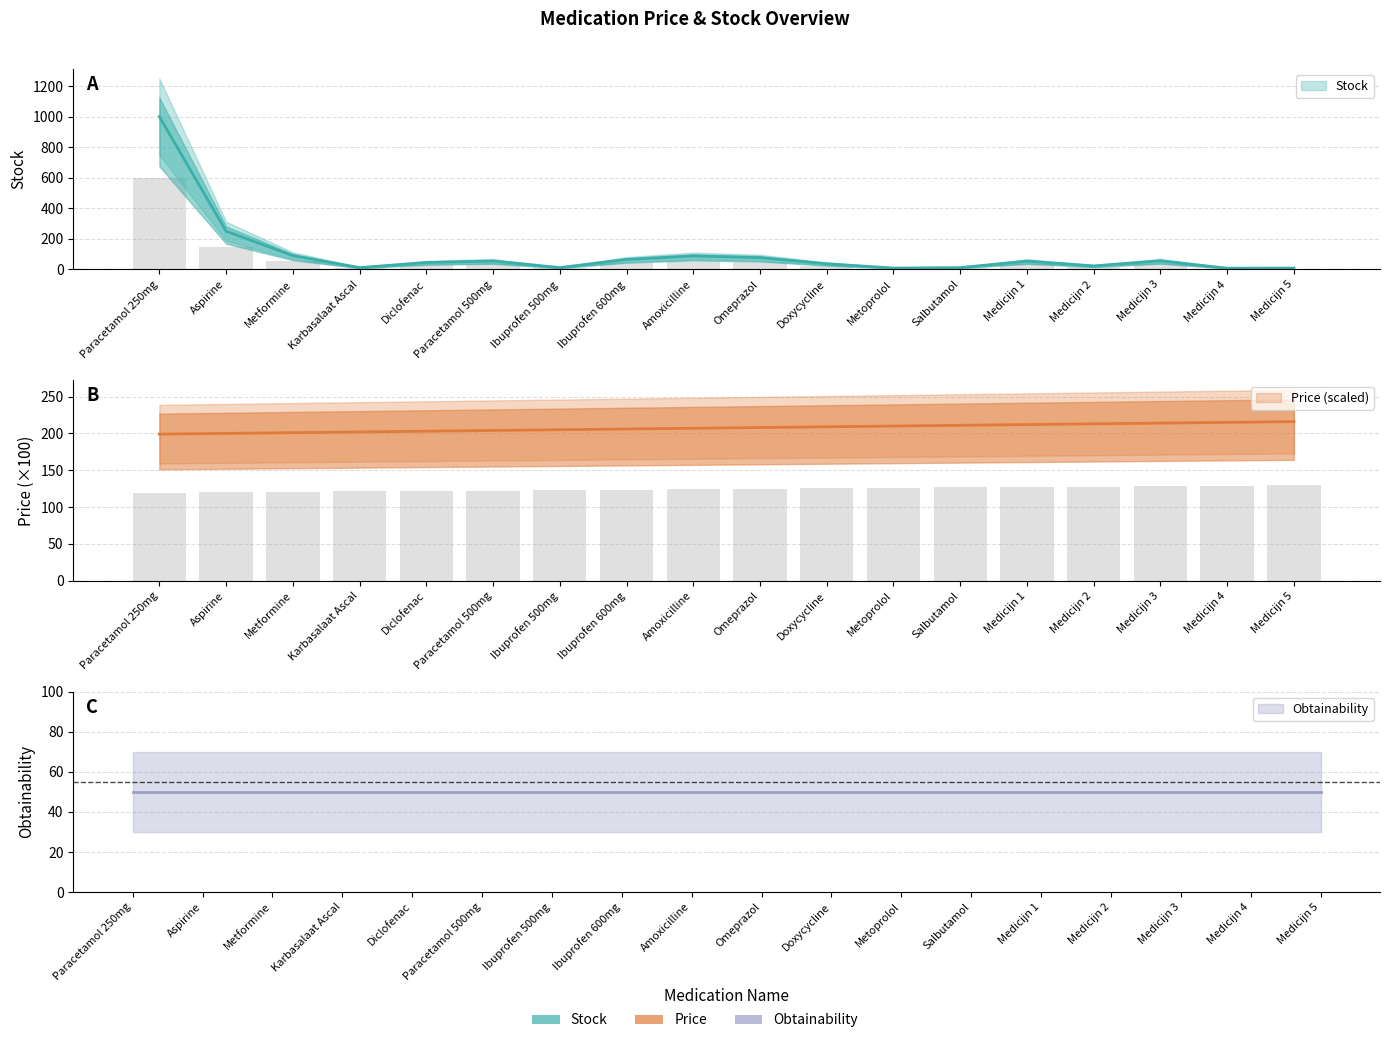

What is the label of the 13th bar from the left?

Salbutamol